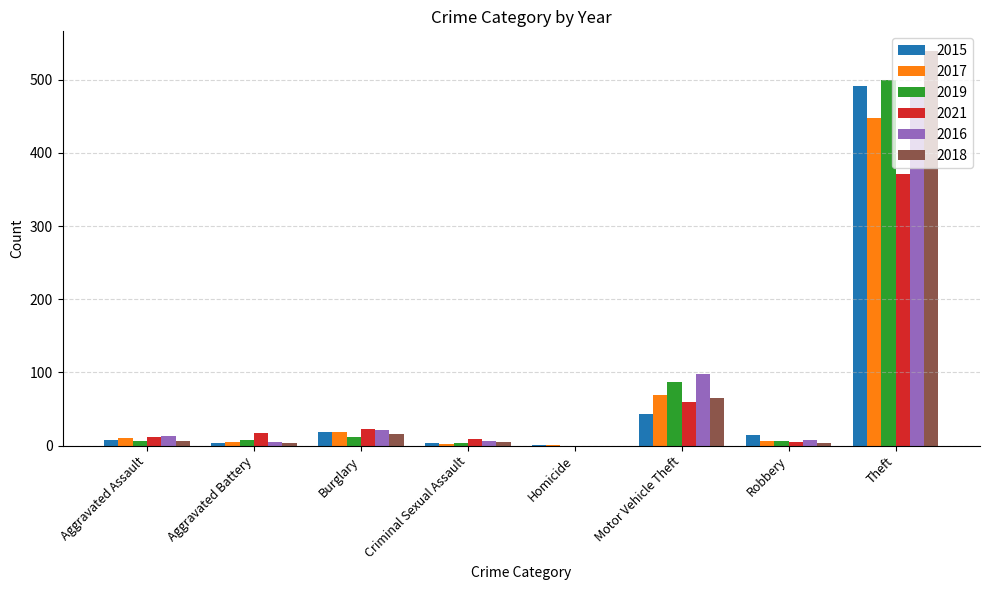

What are all the series names shown in the legend?

2015, 2017, 2019, 2021, 2016, 2018